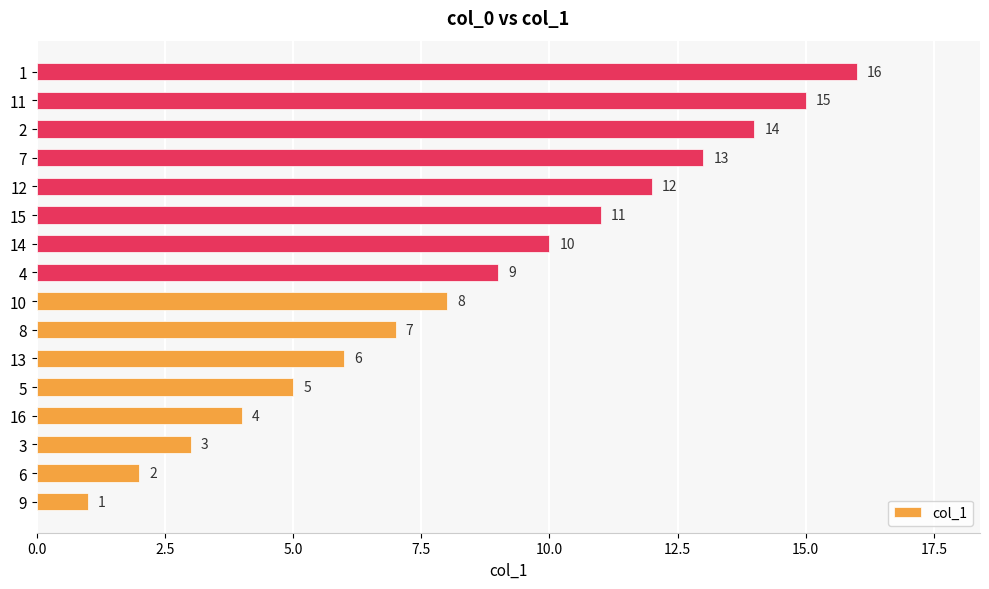

What is the change in value from 4 to 14?

+1